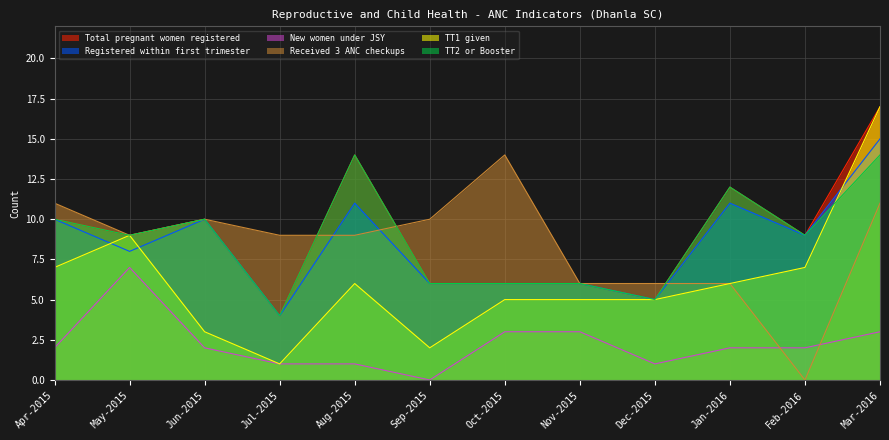

What are all the series names shown in the legend?

Total pregnant women registered, Registered within first trimester, New women under JSY, Received 3 ANC checkups, TT1 given, TT2 or Booster